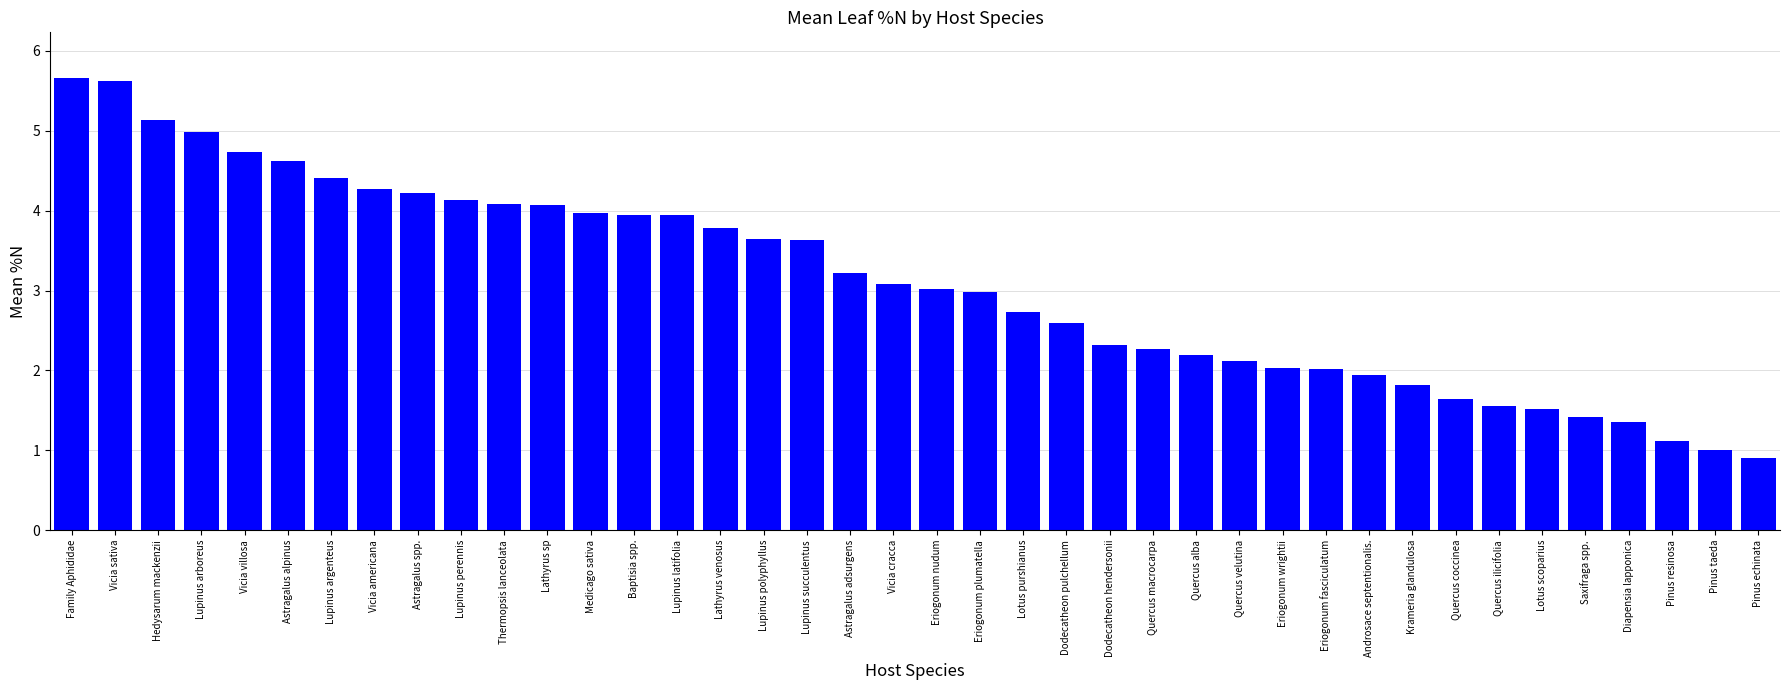

What position from the right is Astragalus spp.?

32